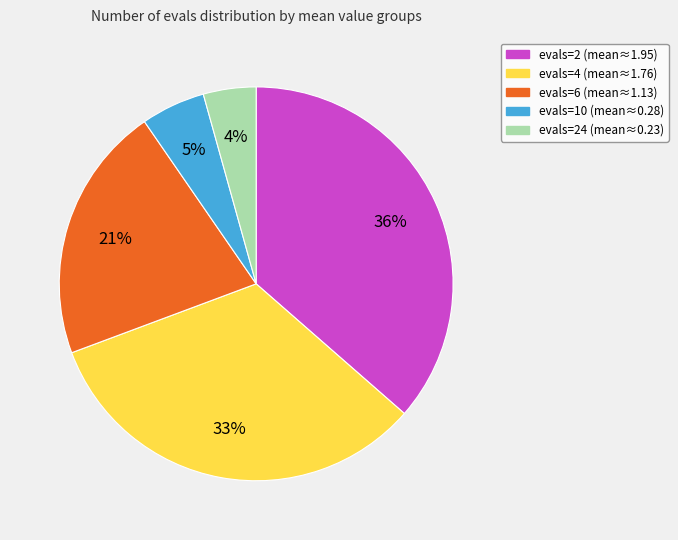

Rank the categories by value from lowest to highest.

evals=24 (mean≈0.23), evals=10 (mean≈0.28), evals=6 (mean≈1.13), evals=4 (mean≈1.76), evals=2 (mean≈1.95)